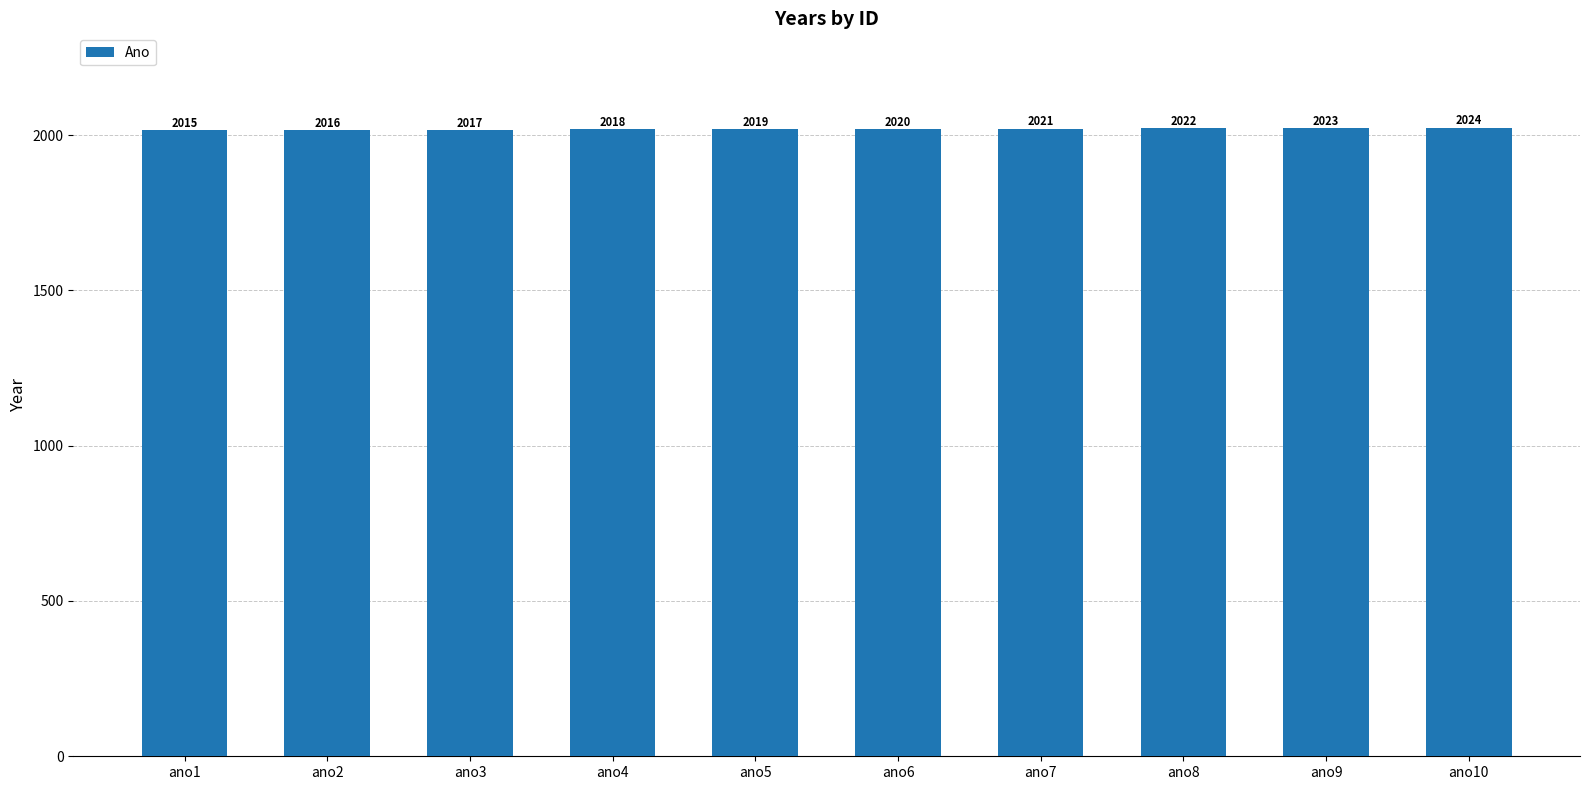

List the labels in order of value, smallest first.

ano1, ano2, ano3, ano4, ano5, ano6, ano7, ano8, ano9, ano10